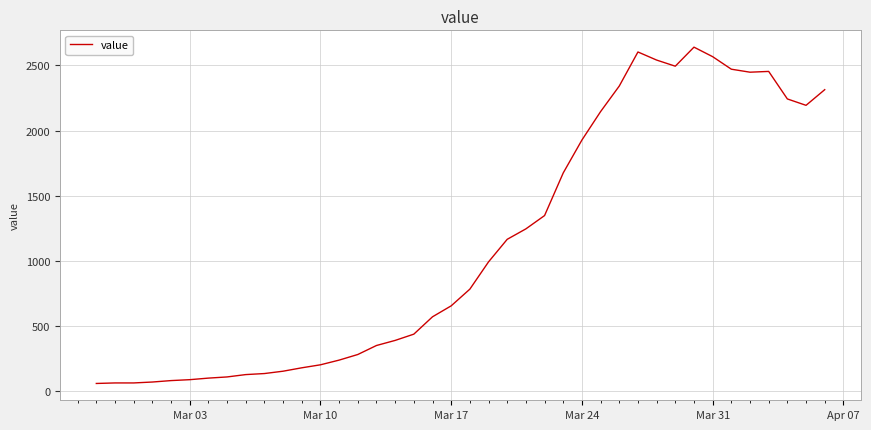

What is the difference between the maximum and minimum values?

2578